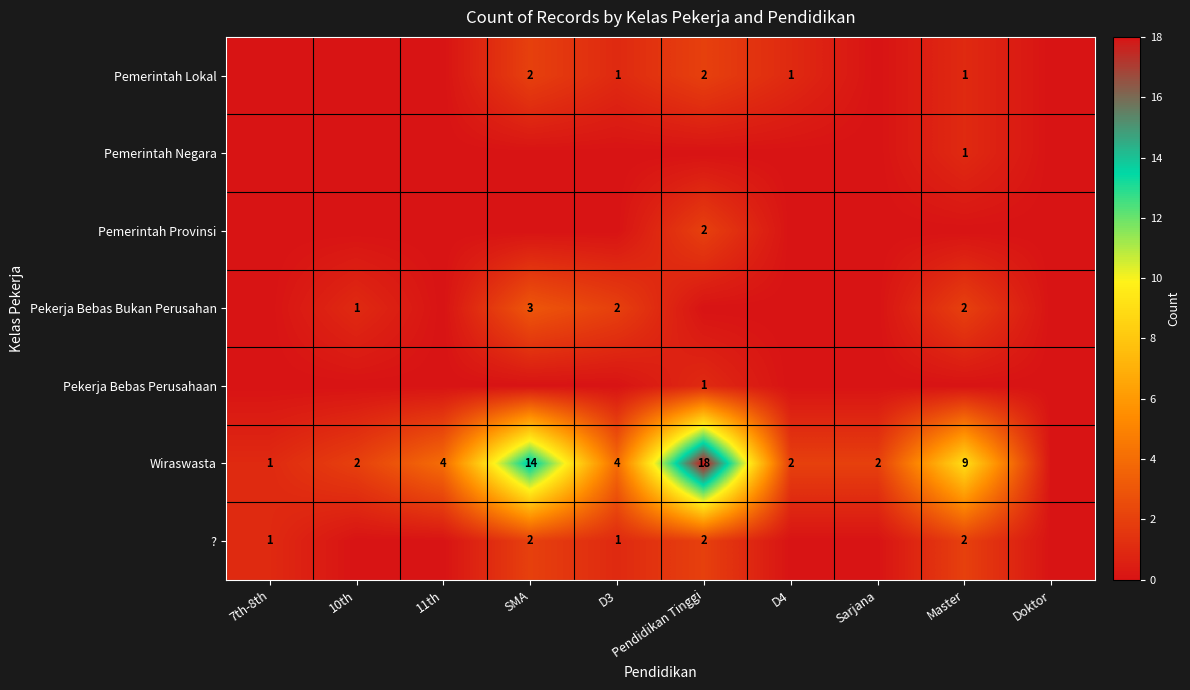

At which category is the sum across all series the highest?

Pendidikan Tinggi